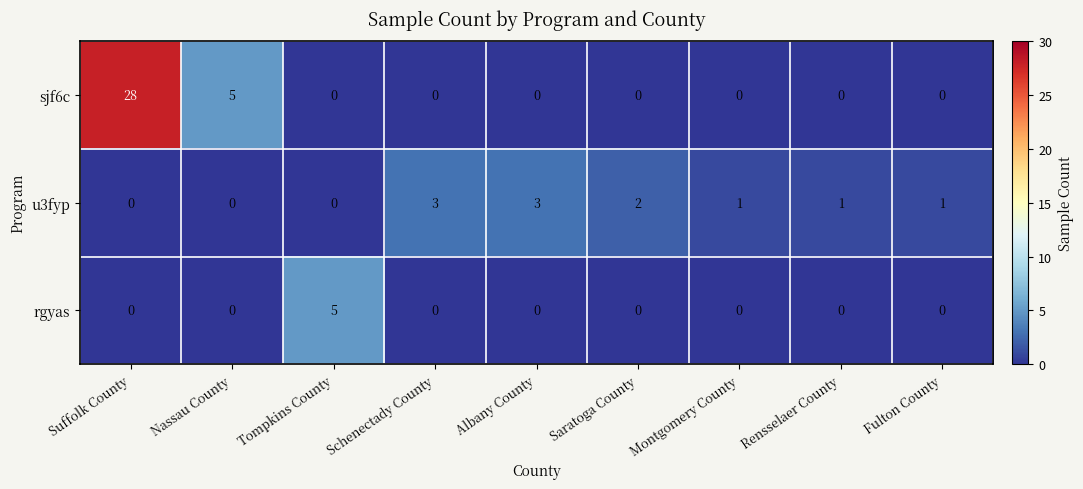

At which category is the sum across all series the highest?

Suffolk County